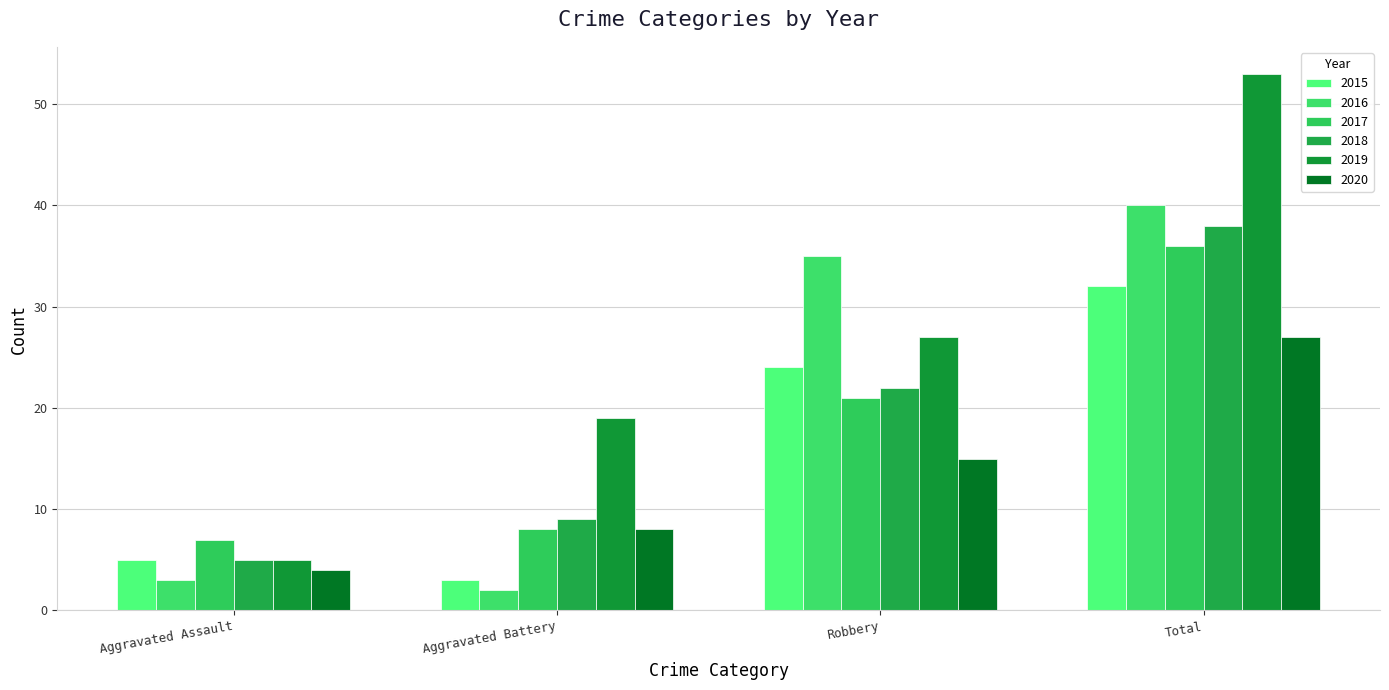

What is the average value of the 2016 series?

20